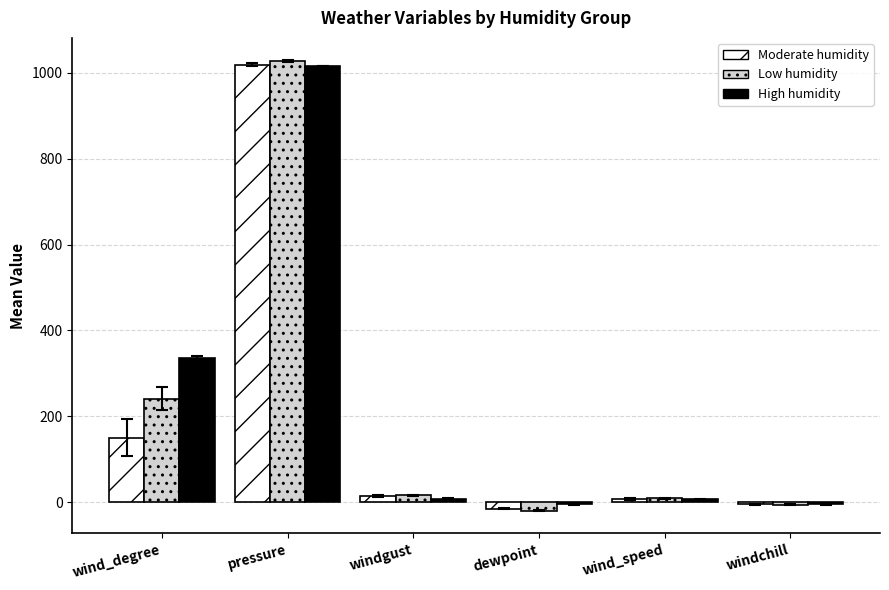

Is the value of Moderate humidity at windgust greater than the value of Low humidity at pressure?

No